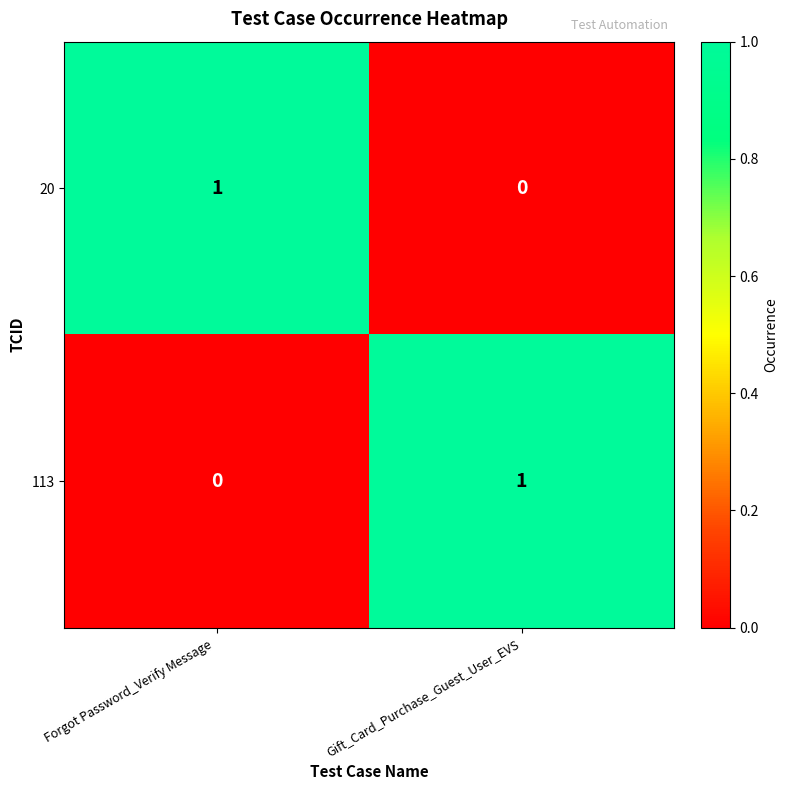

Reading left to right, list all the values displayed in this chart.

20: Forgot Password_Verify Message =1	Gift_Card_Purchase_Guest_User_EVS=0
113: Forgot Password_Verify Message =0	Gift_Card_Purchase_Guest_User_EVS=1